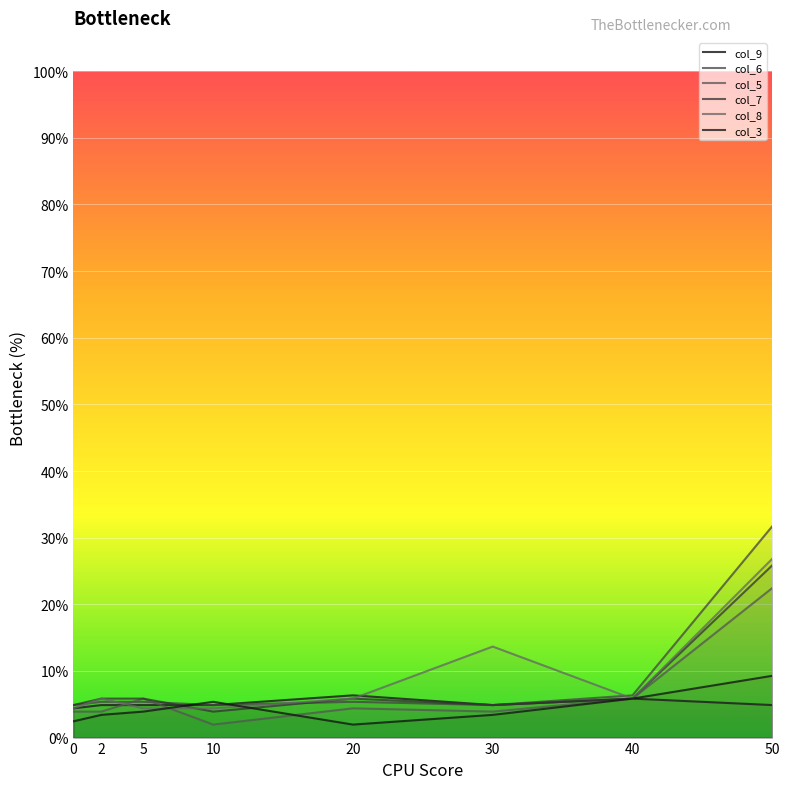

Which category has the lowest value in the col_3 series?

20